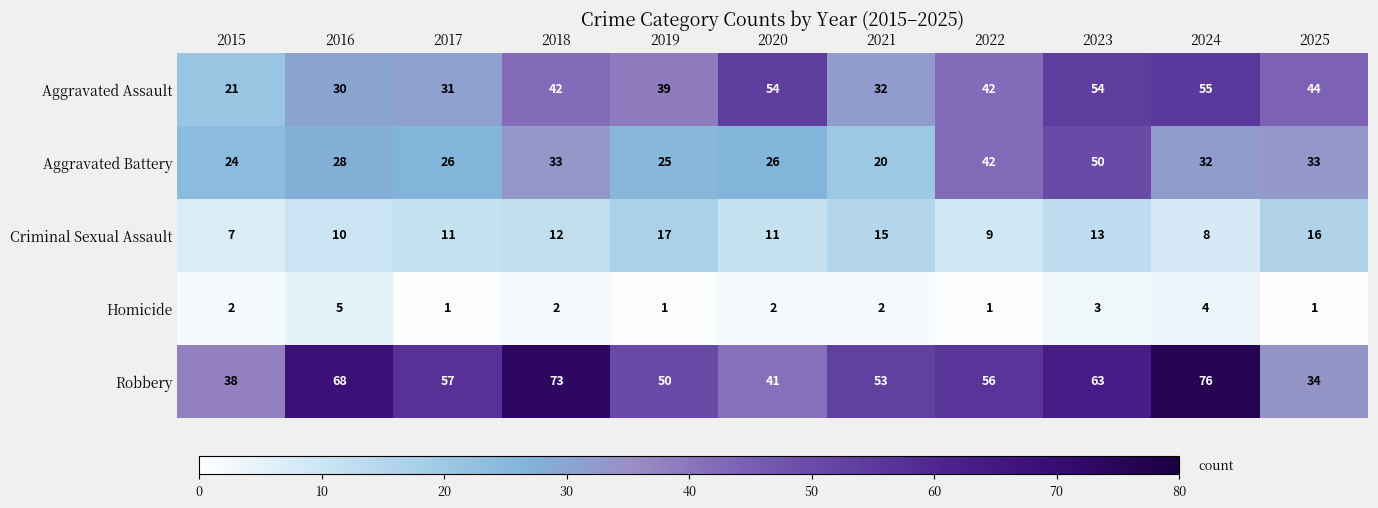

At which label is Criminal Sexual Assault closest to 12?

2018